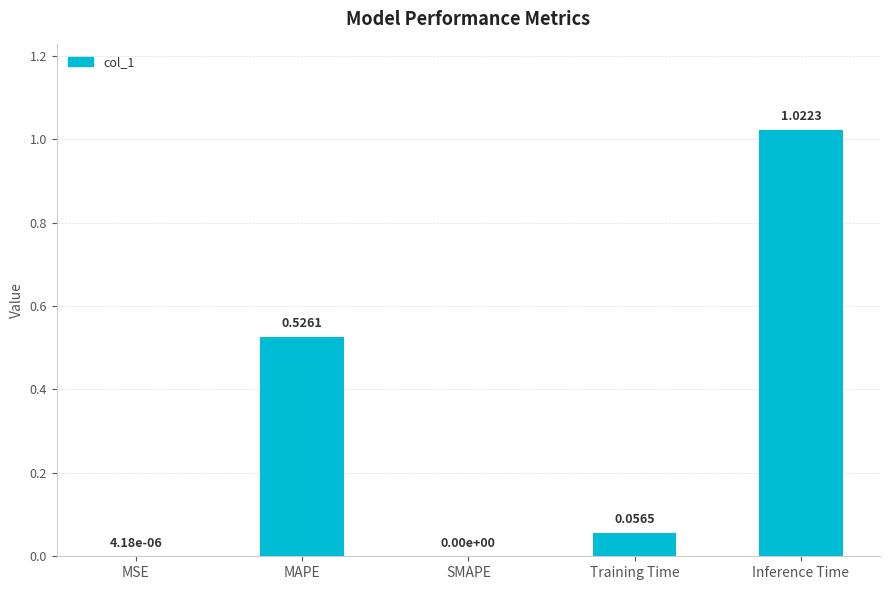

What is the average value?

0.3